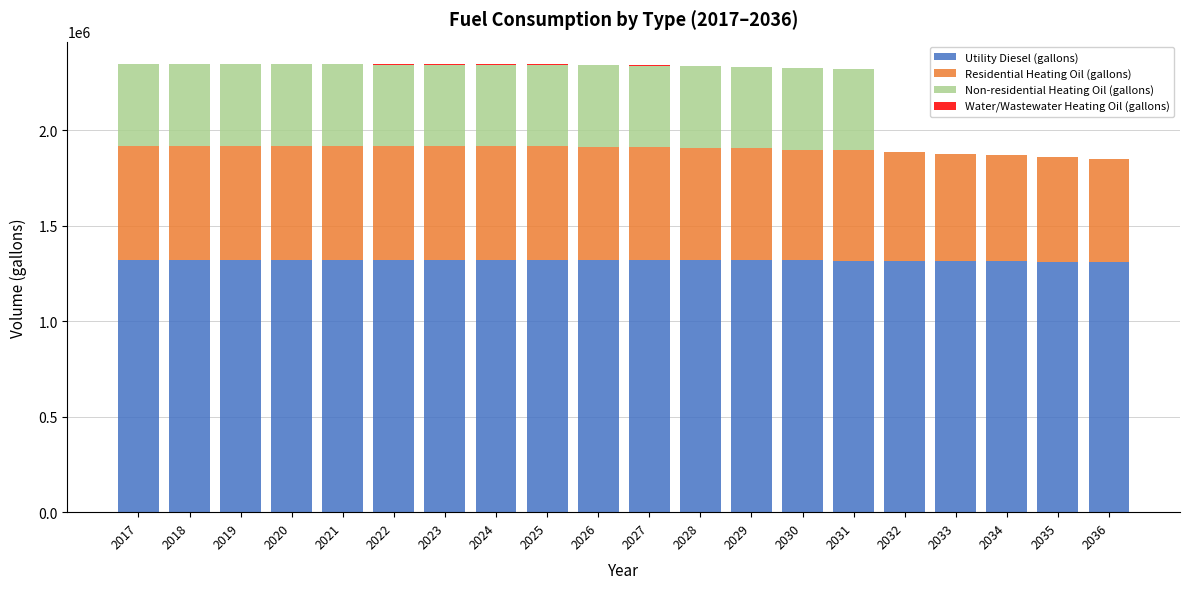

What is the sum of all Utility Diesel (gallons) values?

26376183.6